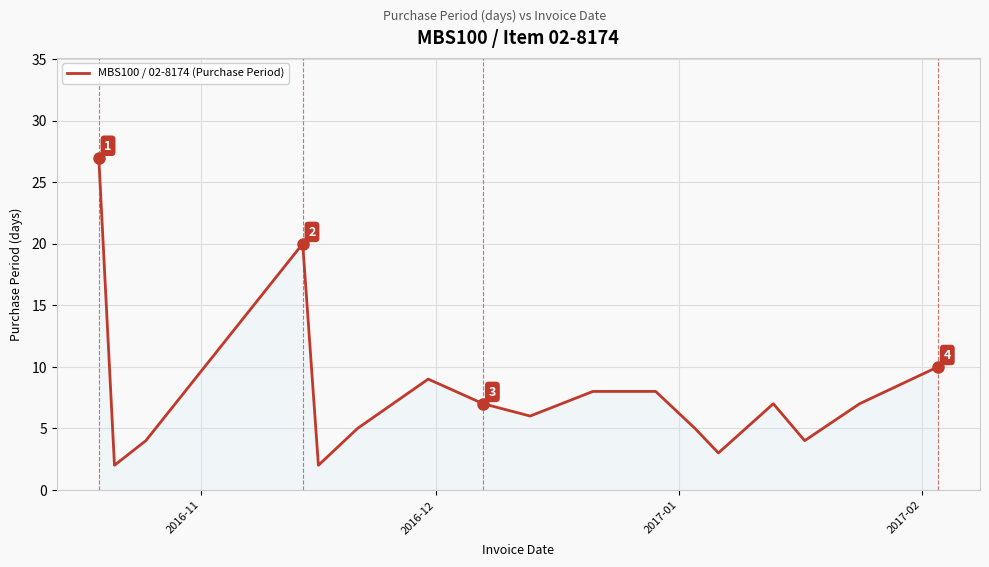

How many values are below 7?

8